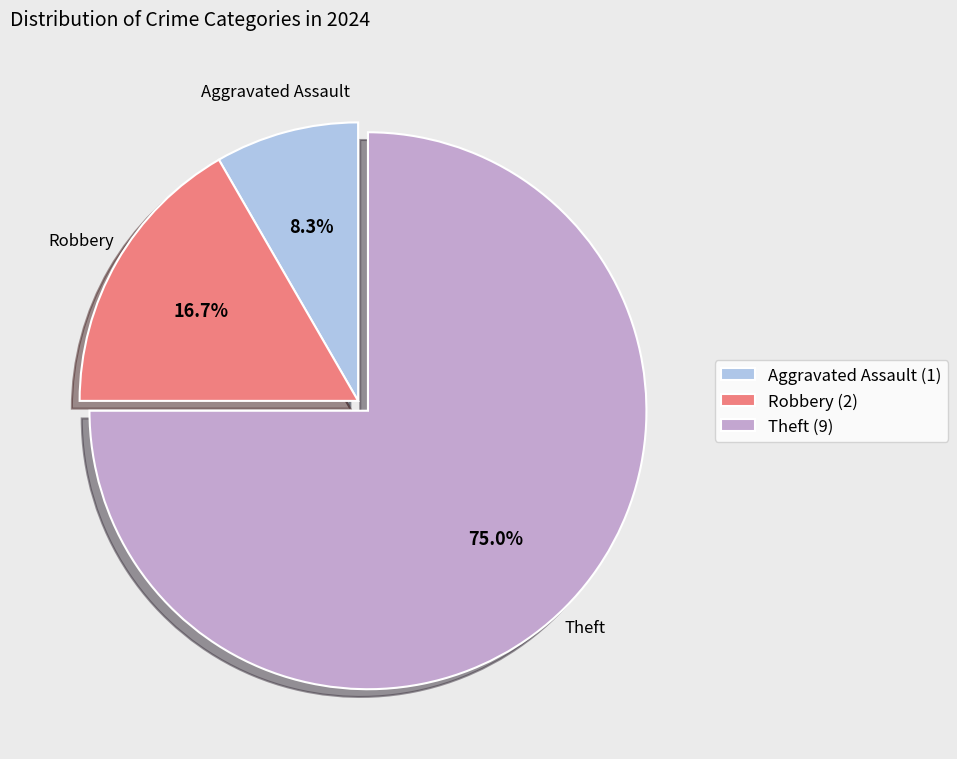

Combined, what portion of the pie is Aggravated Assault (1) and Theft (9)?

83.3%